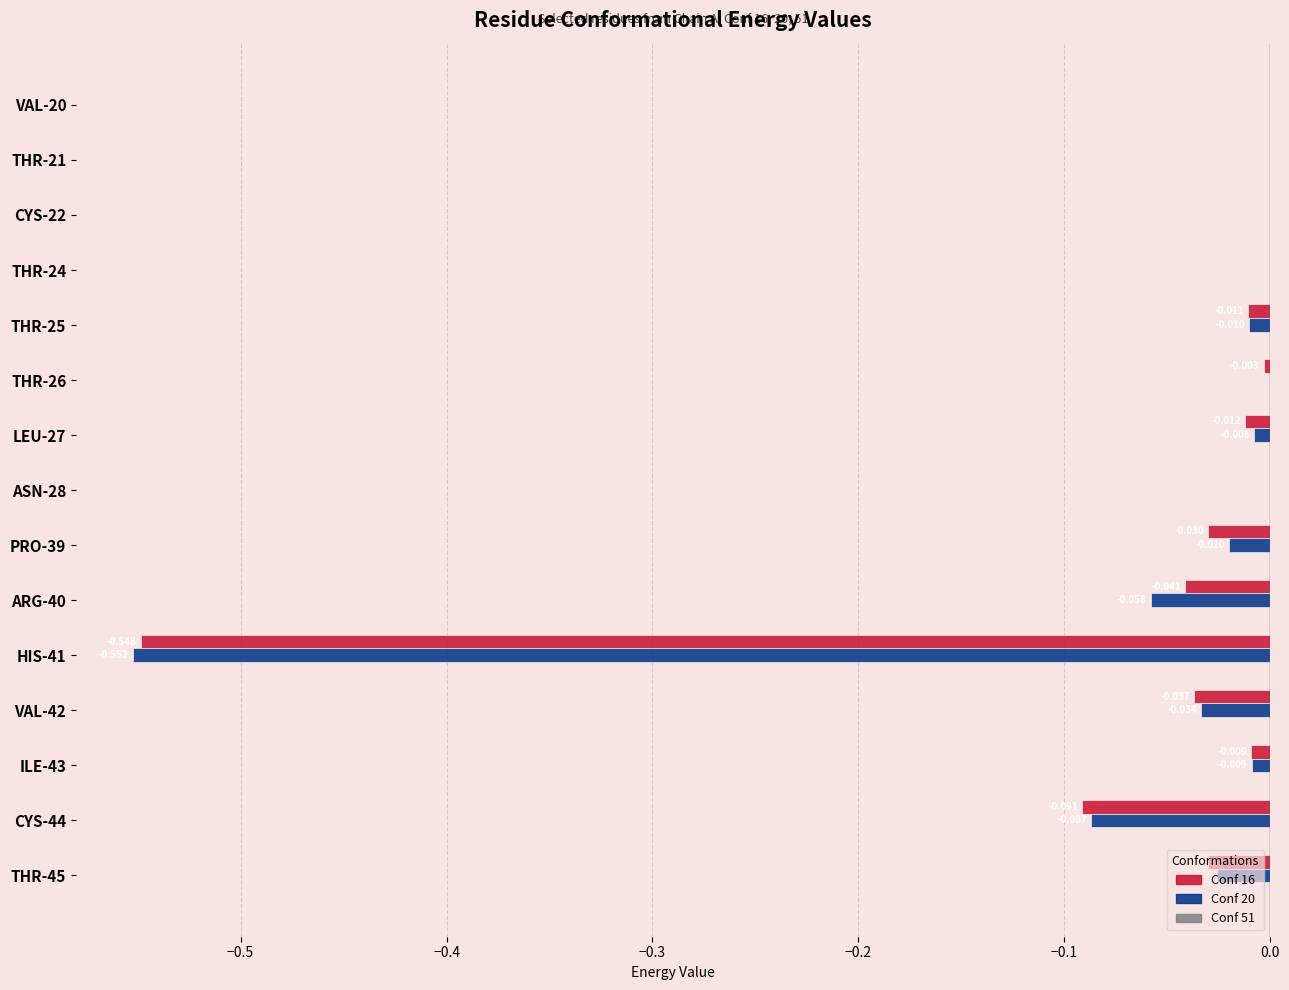

Is the value of Conf 16 at THR-26 greater than the value of Conf 20 at CYS-44?

Yes